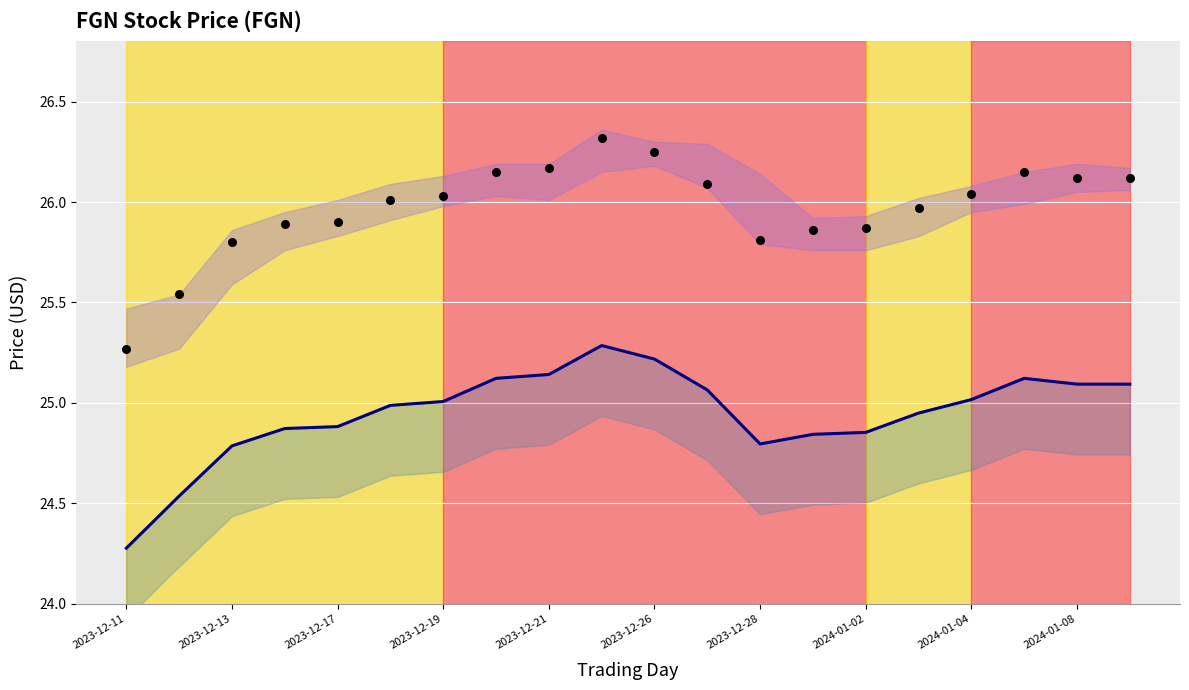

What are all the series names shown in the legend?

adjclose, close